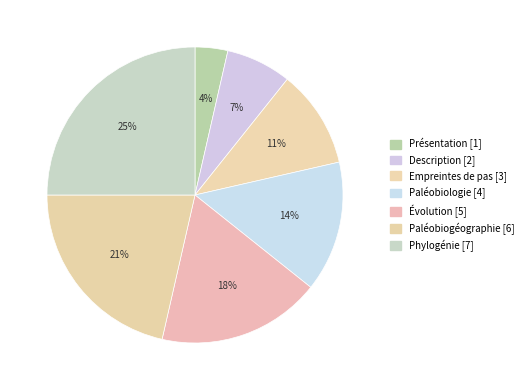

True or false: Paléobiogéographie accounts for 21% of the total.

True